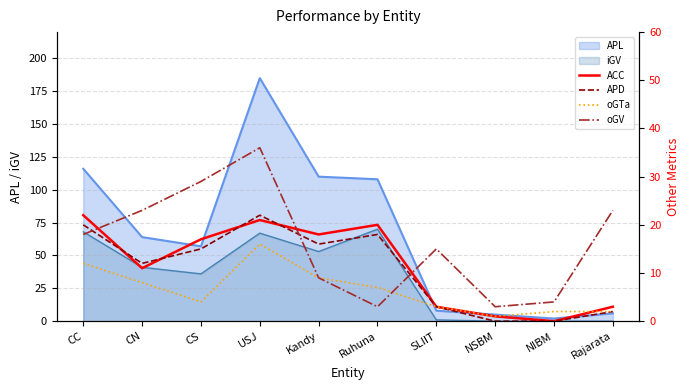

How many intersections are there between oGV and APD?

3